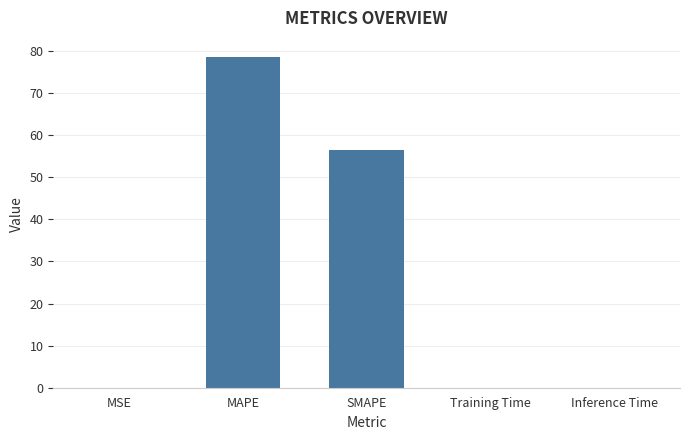

True or false: the data shows 0.0 at MSE.

True